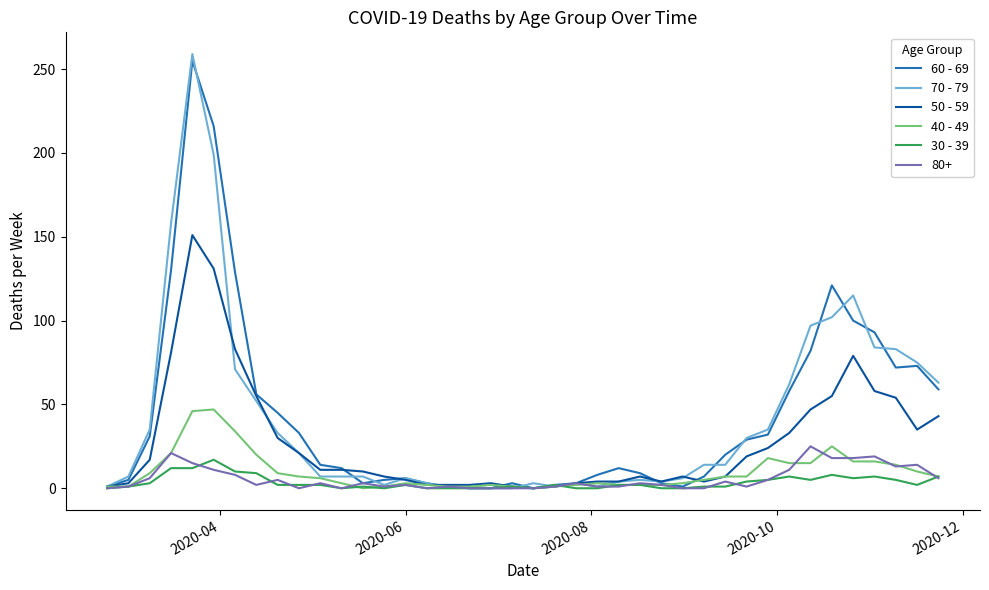

Which series has the largest range (max minus min)?

70 - 79